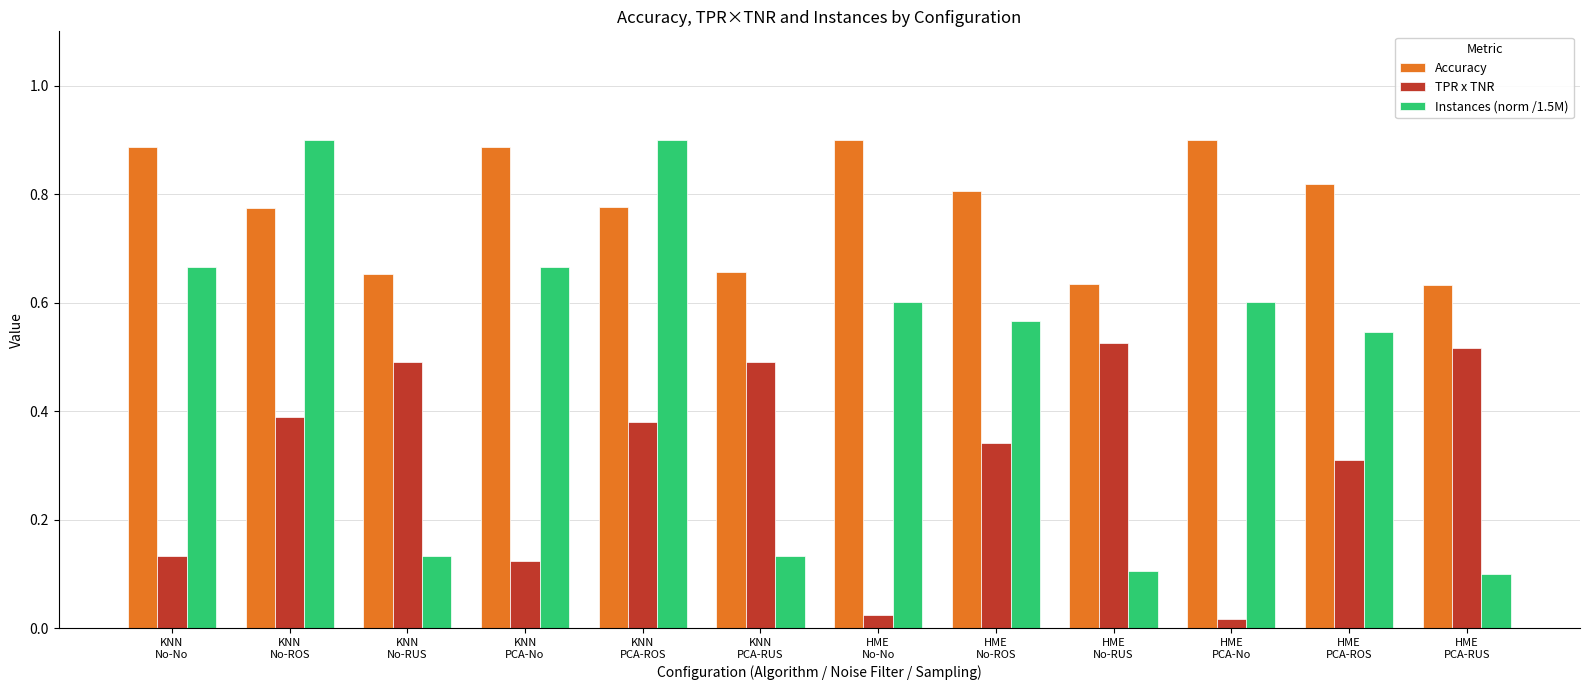

What is the sum of all Accuracy values?

9.3